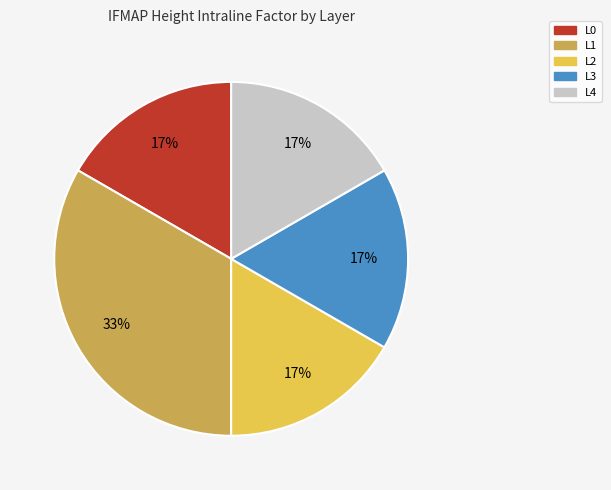

Which category has the biggest portion of the pie?

L1